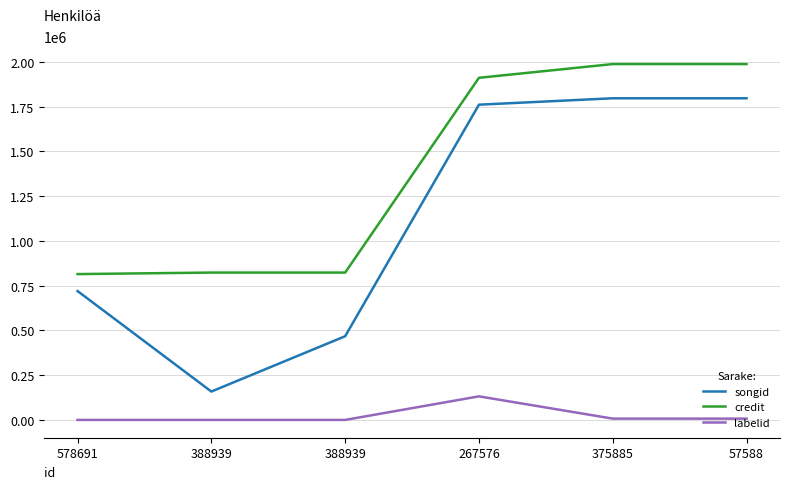

What are all the series names shown in the legend?

songid, credit, labelid